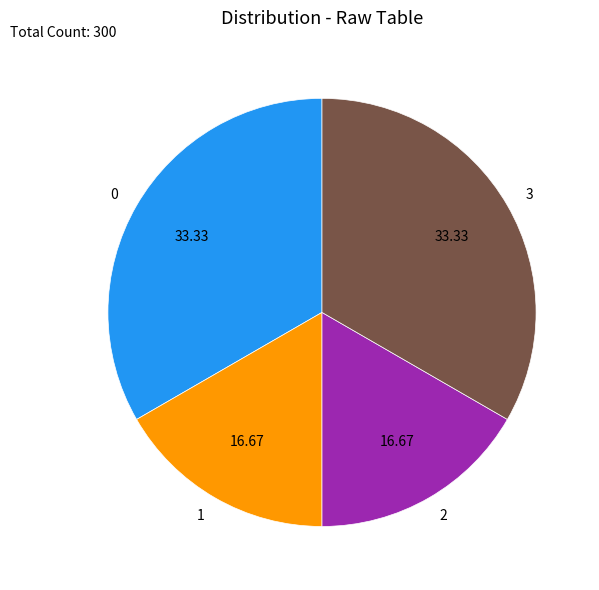

Approximately how many times larger is the value at 0 compared to 1?

2.0